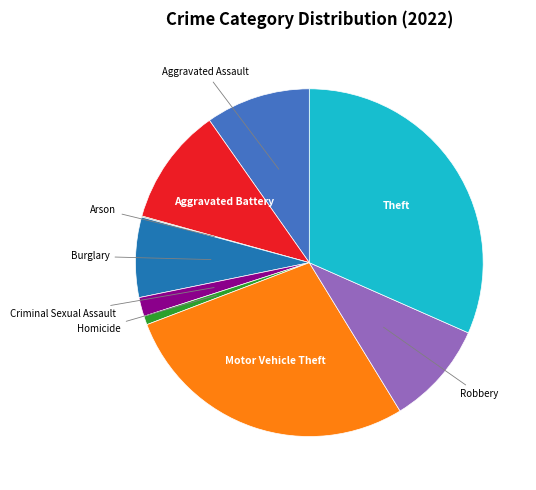

Is there any slice that represents more than half of the pie?

No